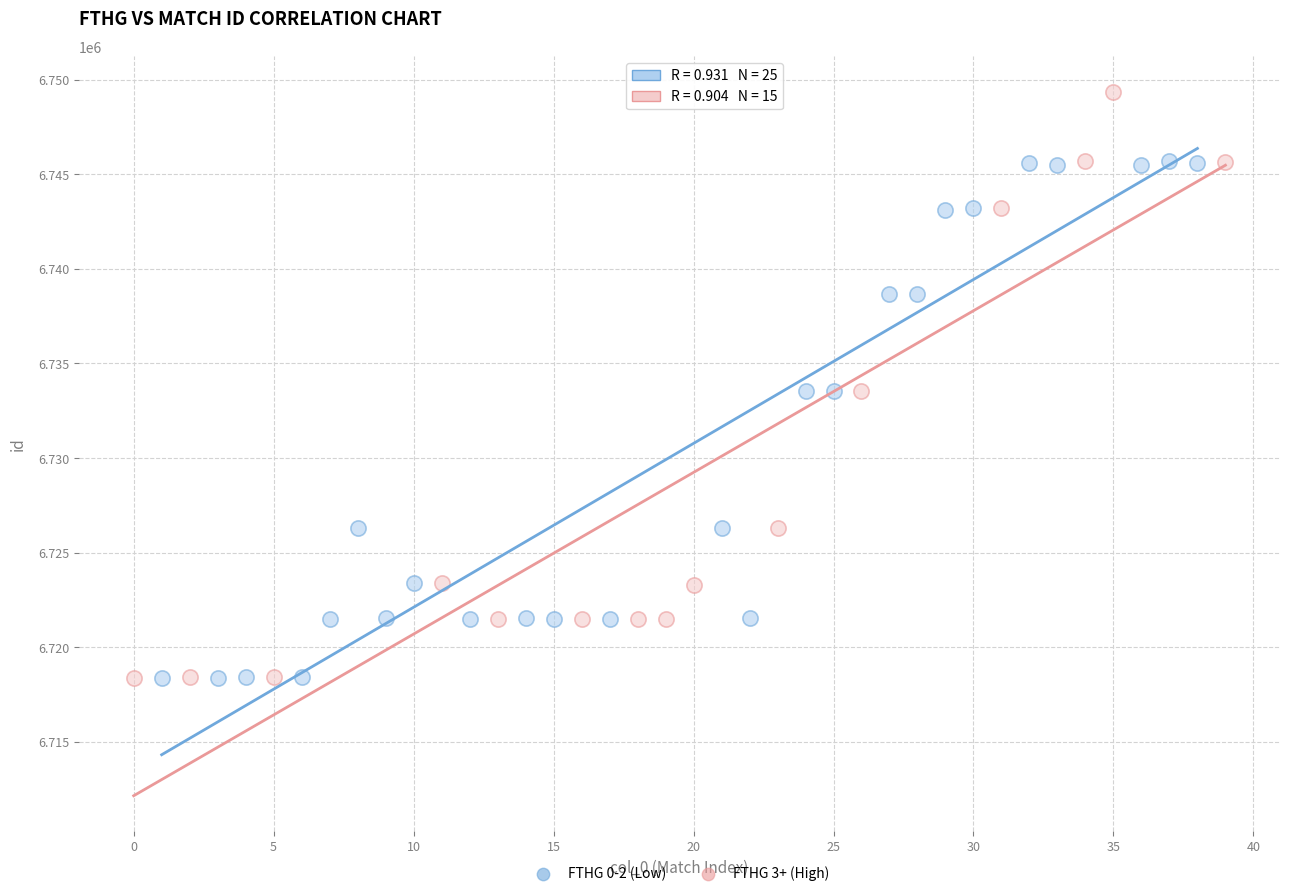

Which series reaches the maximum Y coordinate?

FTHG 3+ (High)